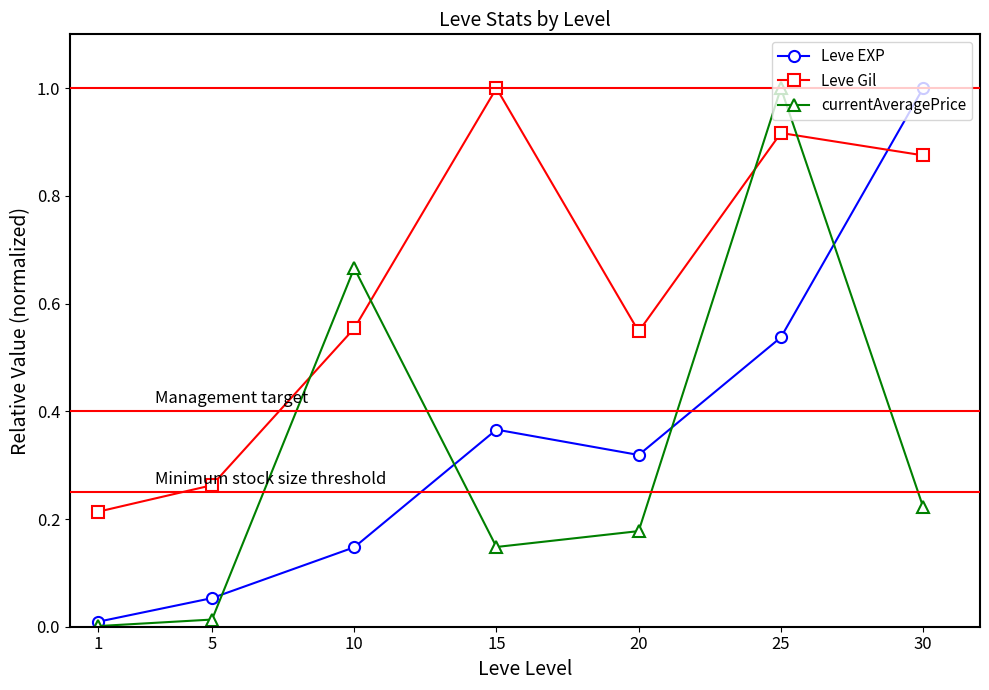

Does the chart have visible grid lines?

No